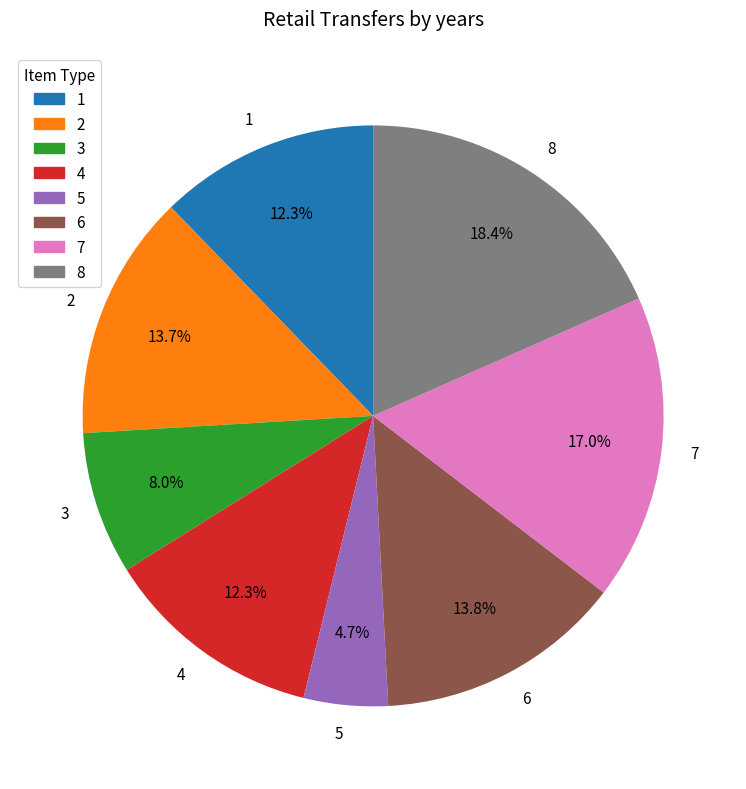

What is the largest slice in the pie chart?

8